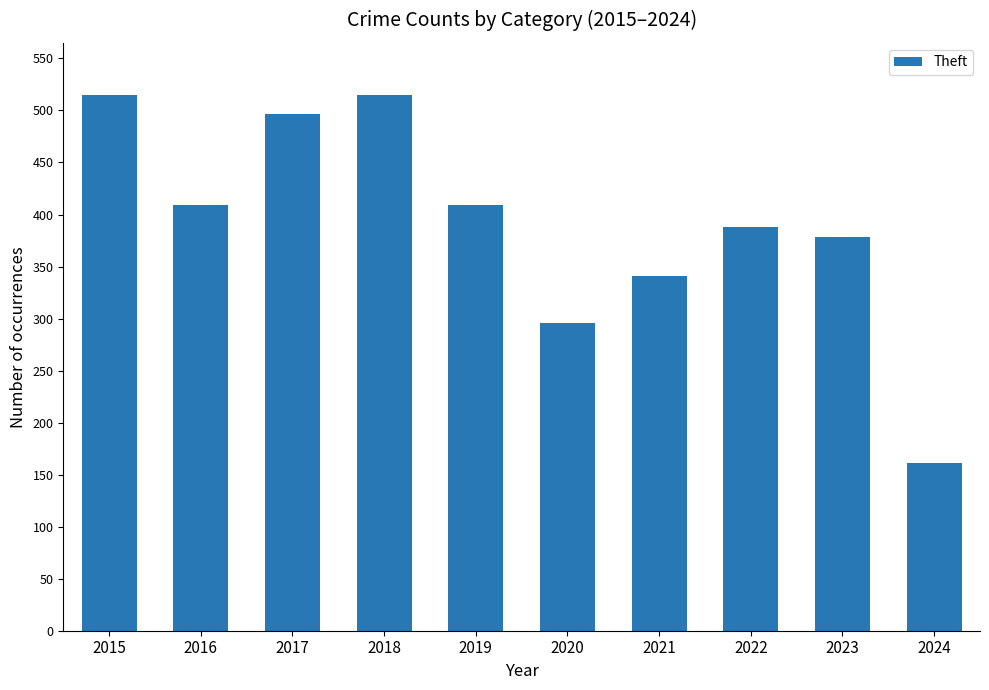

What is the approximate value at 2020?

296